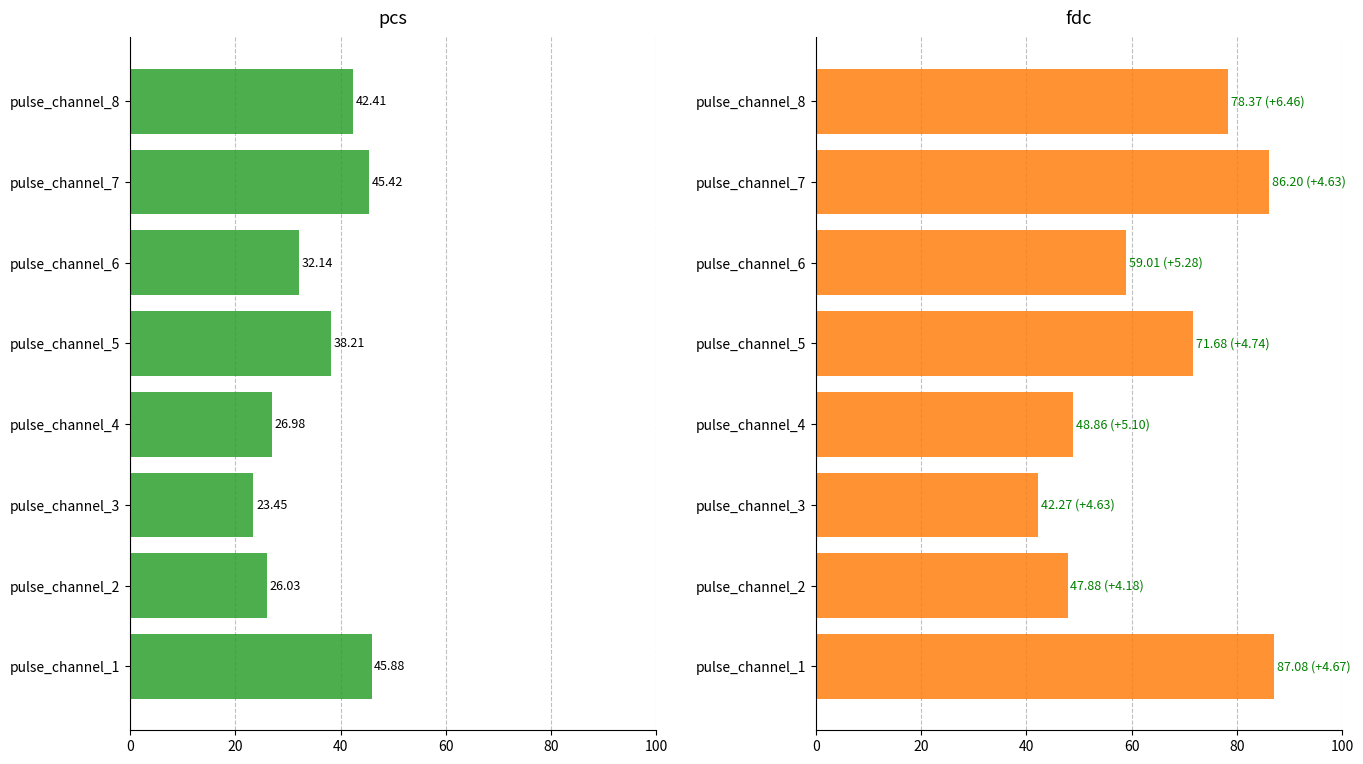

What are all the series names shown in the legend?

pcs, fdc